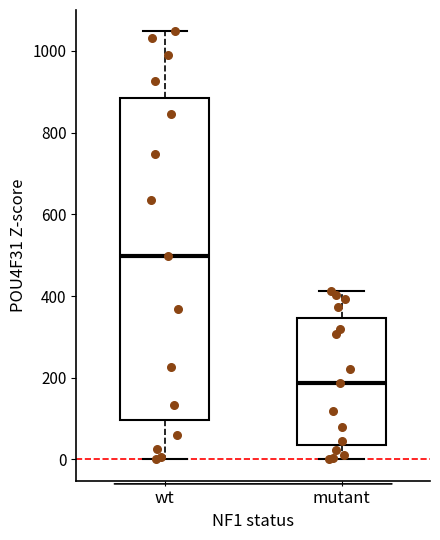

Where does the upper whisker of the box for mutant end on the y-axis? The values are not printed on the chart, so give them approximately, as read against the axis.

420